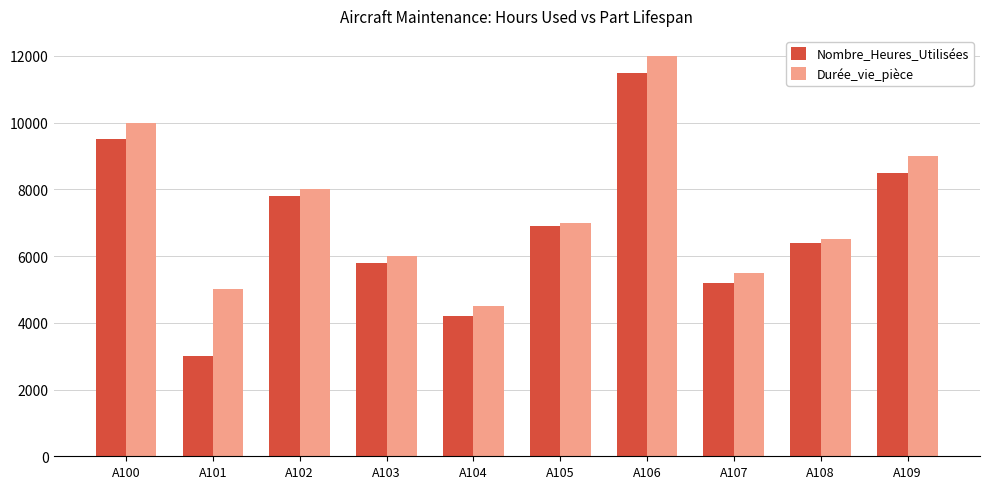

What is the average value of the Nombre_Heures_Utilisées series?

6880